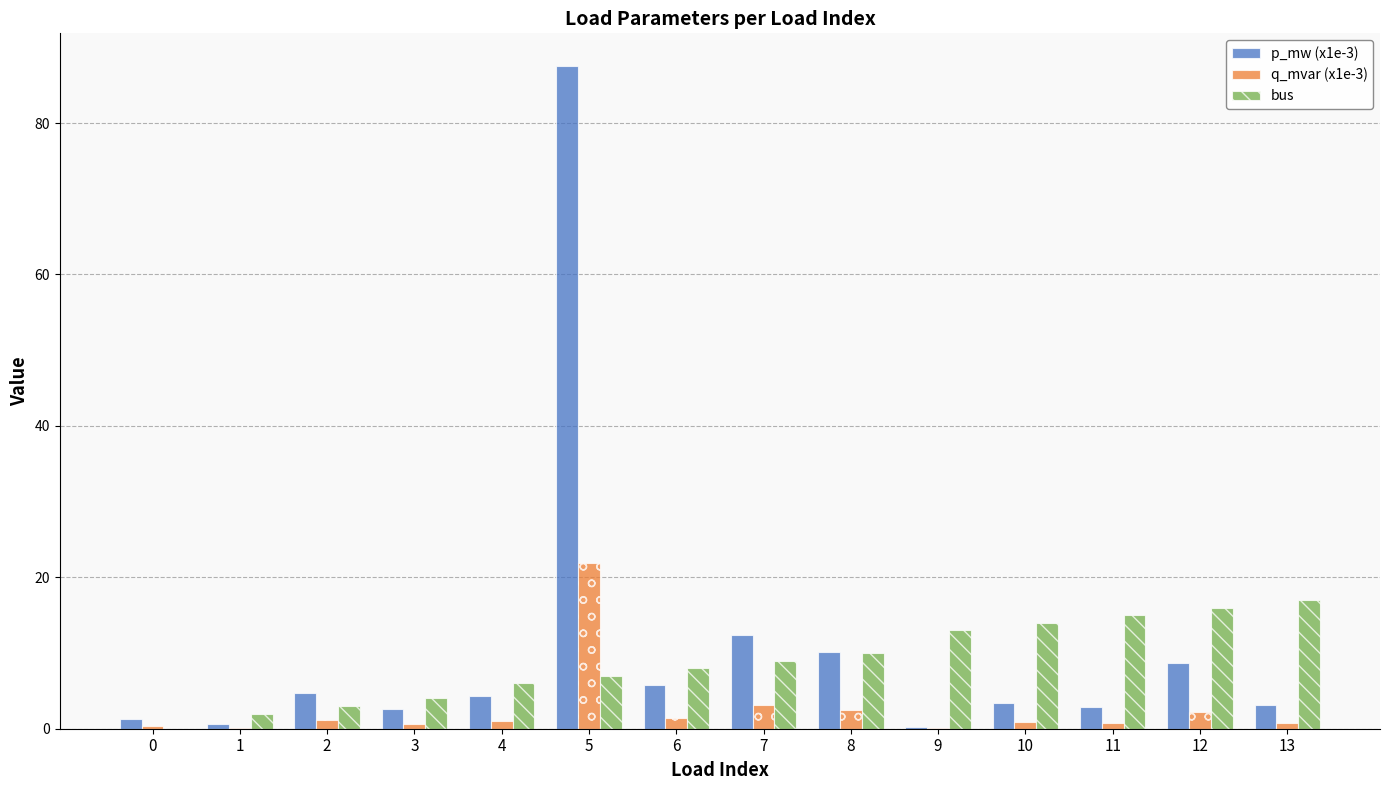

Which series changed the most between 3 and 10?

bus